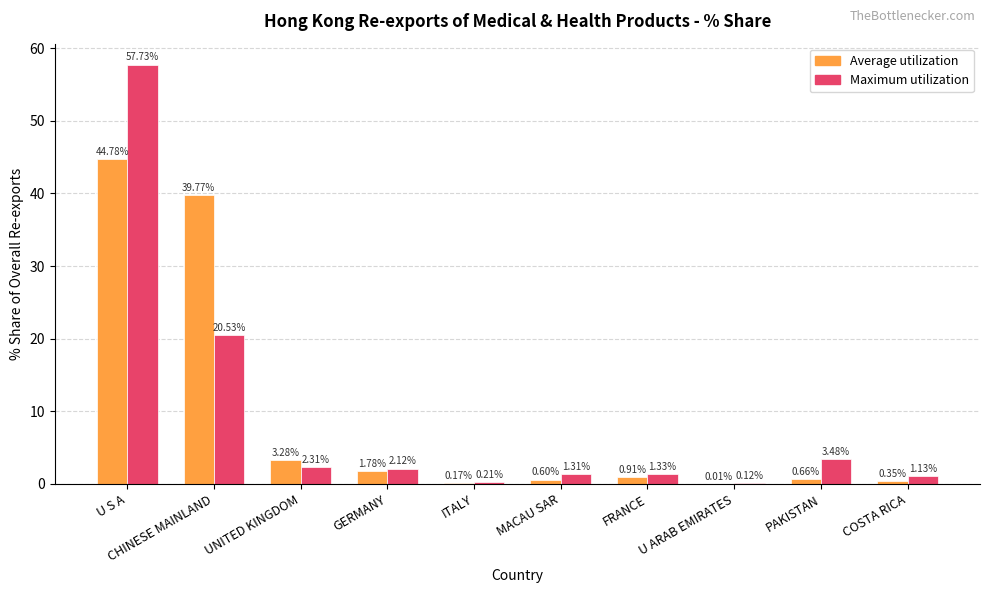

At which label does Maximum utilization first exceed 2?

U S A